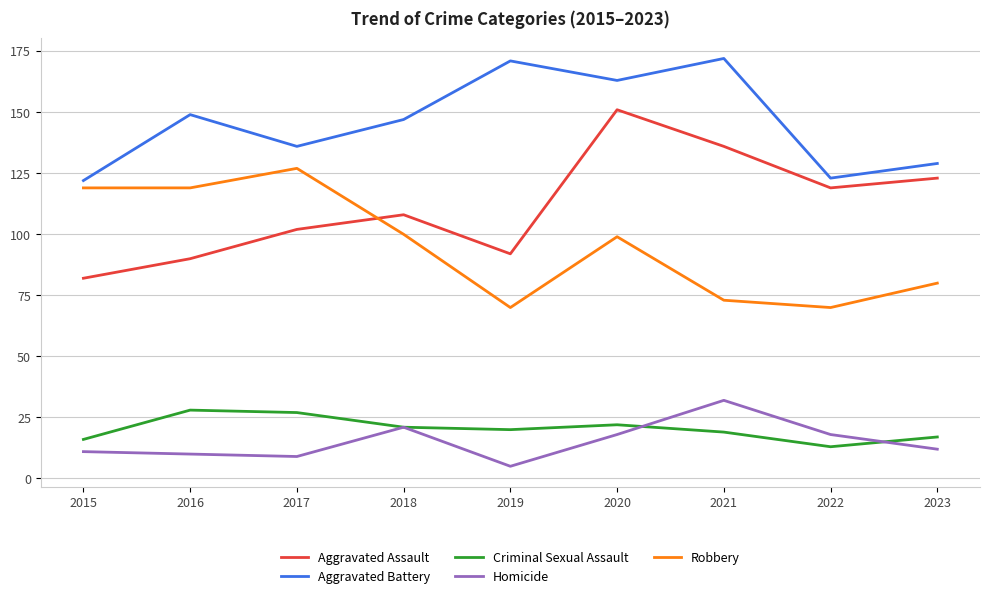

Is it true that Robbery equals 58 at 2018?

False